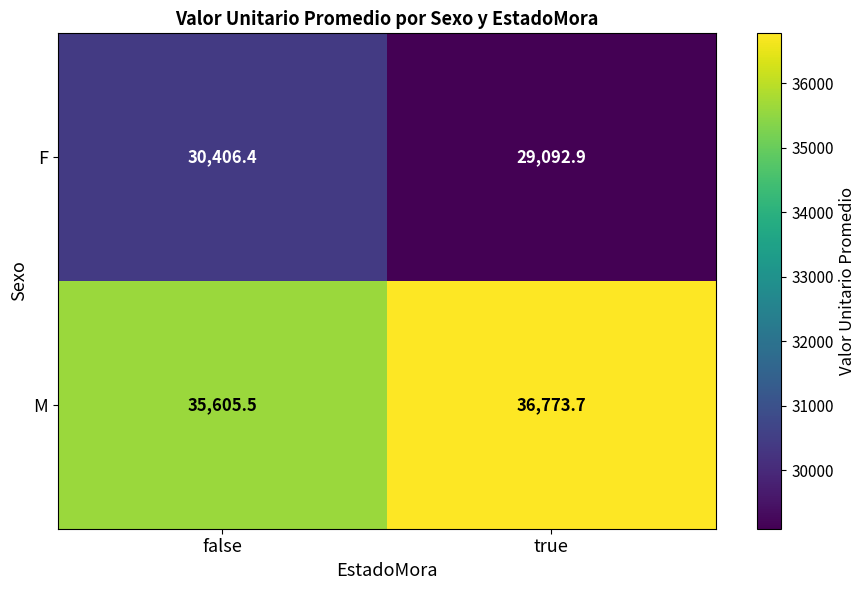

Which series changed the most between false and true?

F